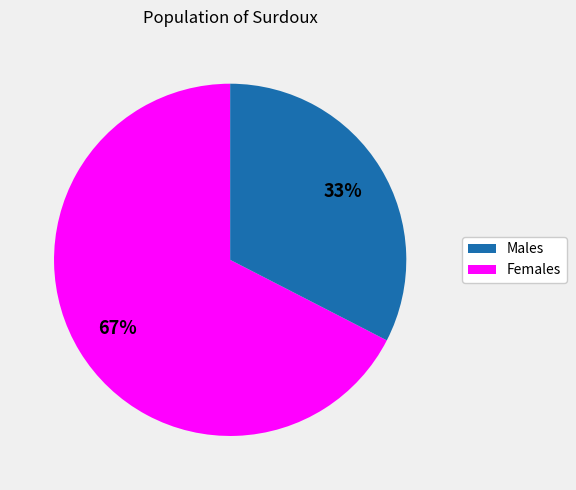

Is there a majority slice in this chart?

Yes